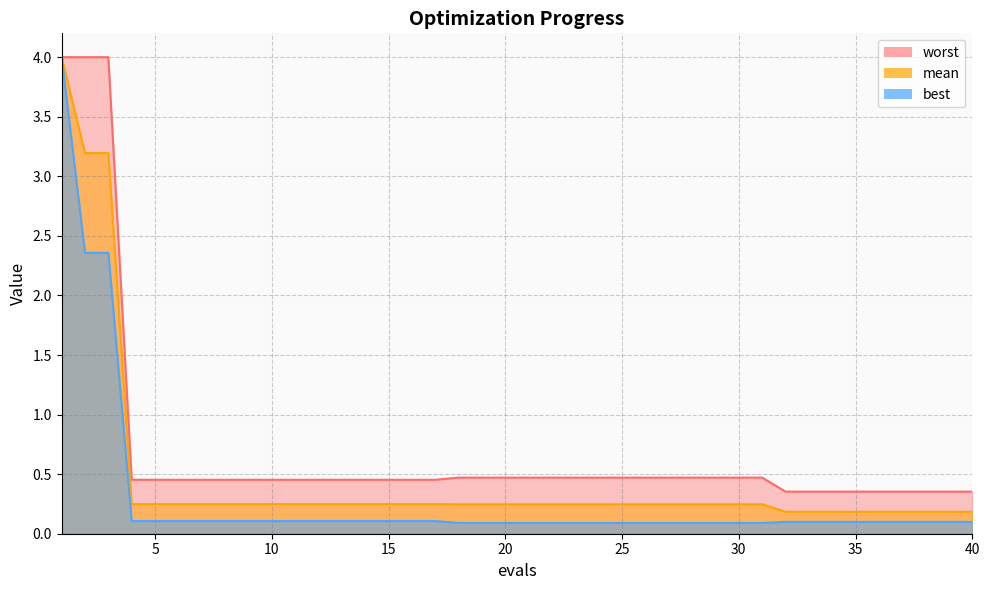

Rank the series by their average value, from lowest to highest.

best, mean, worst